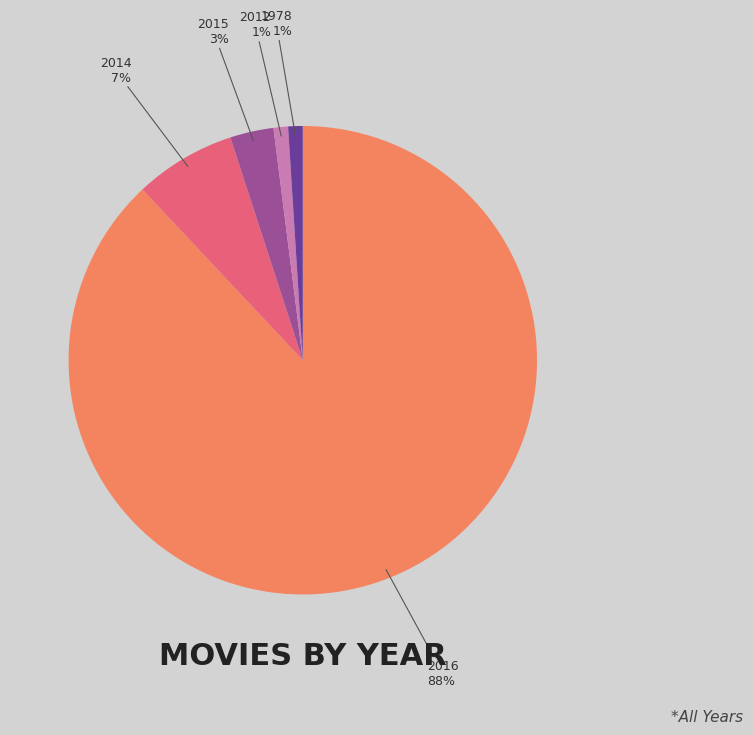

Does any single category account for the majority?

Yes